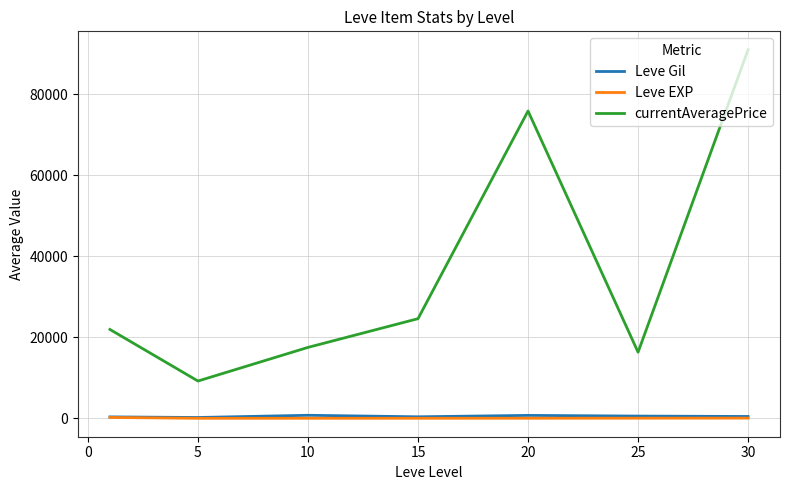

True or false: Leve Gil and currentAveragePrice cross at least once.

False